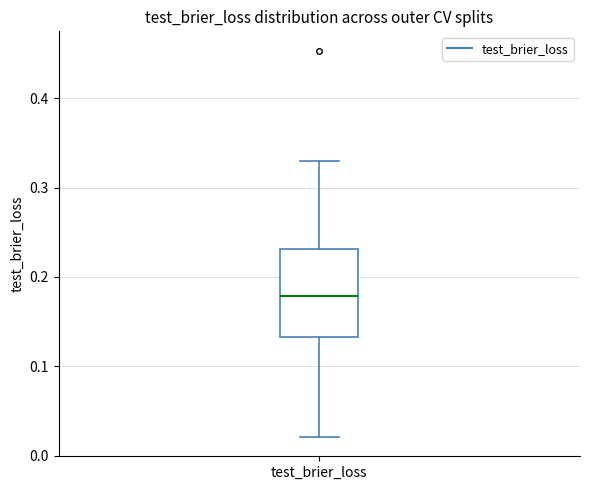

Where is the lower edge of the box for test_brier_loss on the y-axis? The values are not printed on the chart, so give them approximately, as read against the axis.

0.13